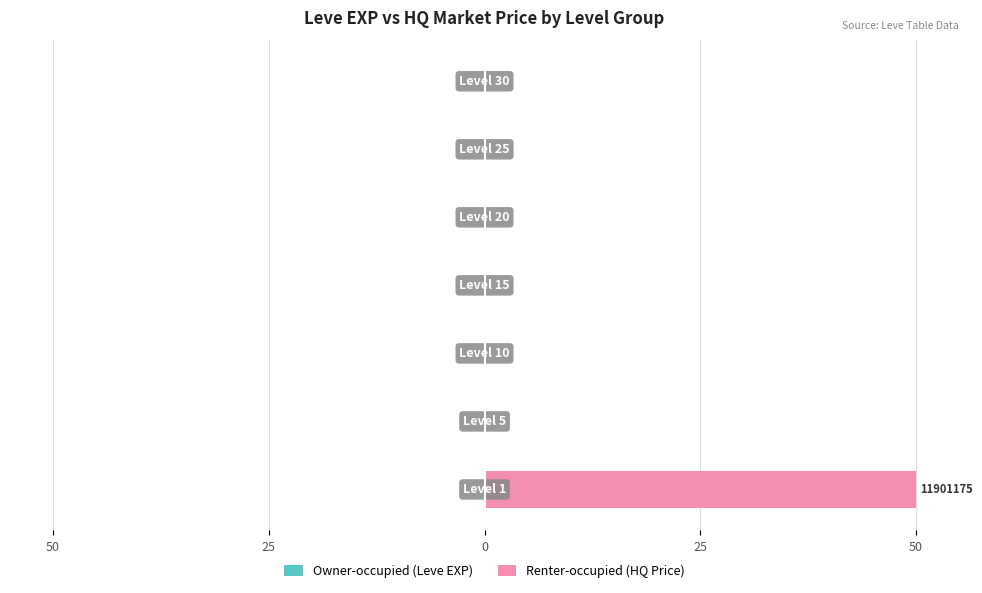

Rank the series by their average value, from lowest to highest.

Owner-occupied (Leve EXP), Renter-occupied (HQ Price)